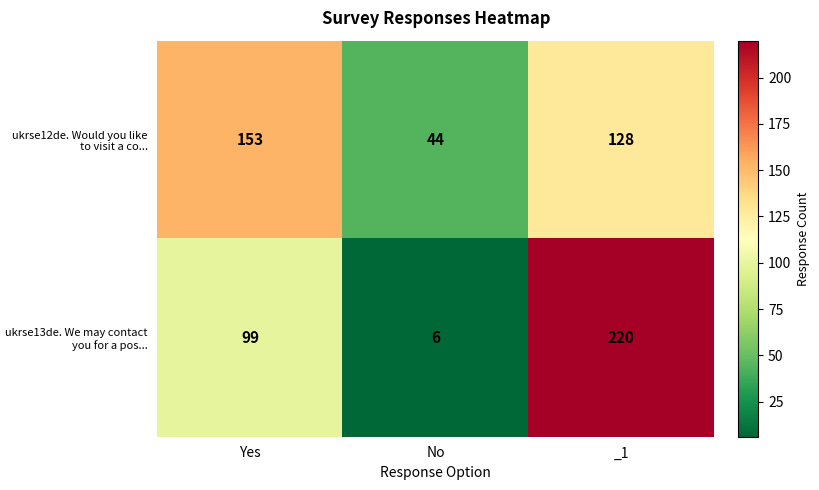

Which series has the largest range (max minus min)?

ukrse13de. We may contact you for a pos...